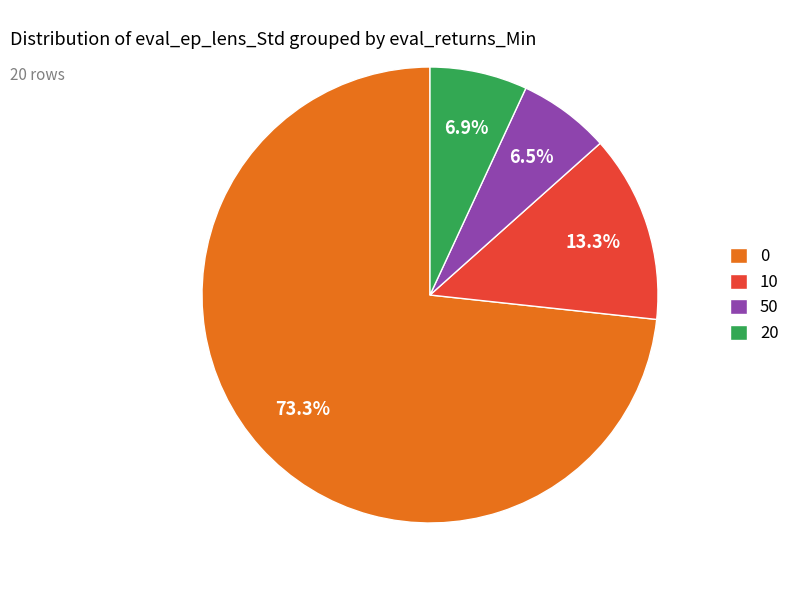

How many segments does this pie chart have?

4